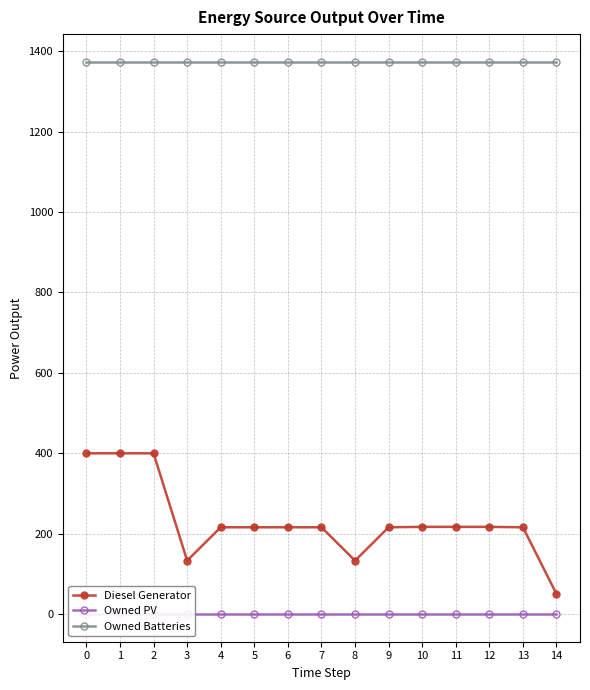

Rank the series by their maximum value, from highest to lowest.

Owned Batteries, Diesel Generator, Owned PV